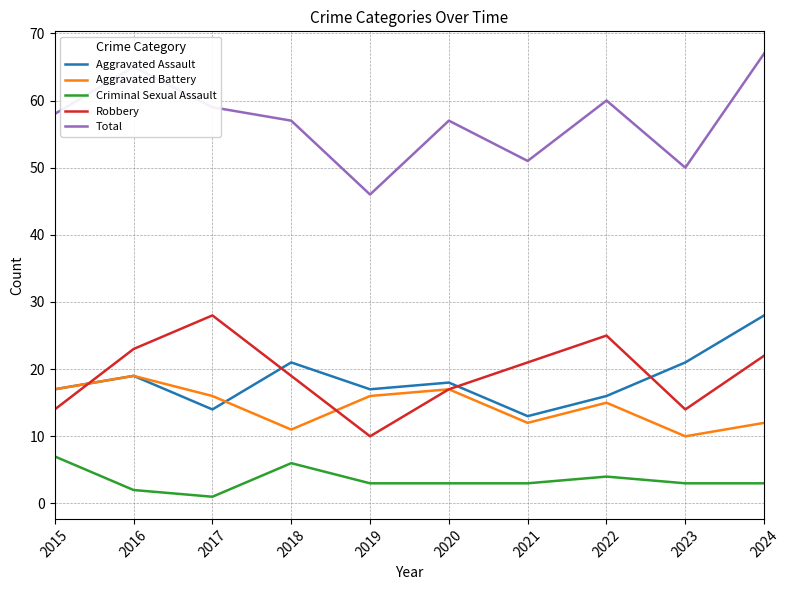

At which label does Aggravated Assault first exceed 18?

2016